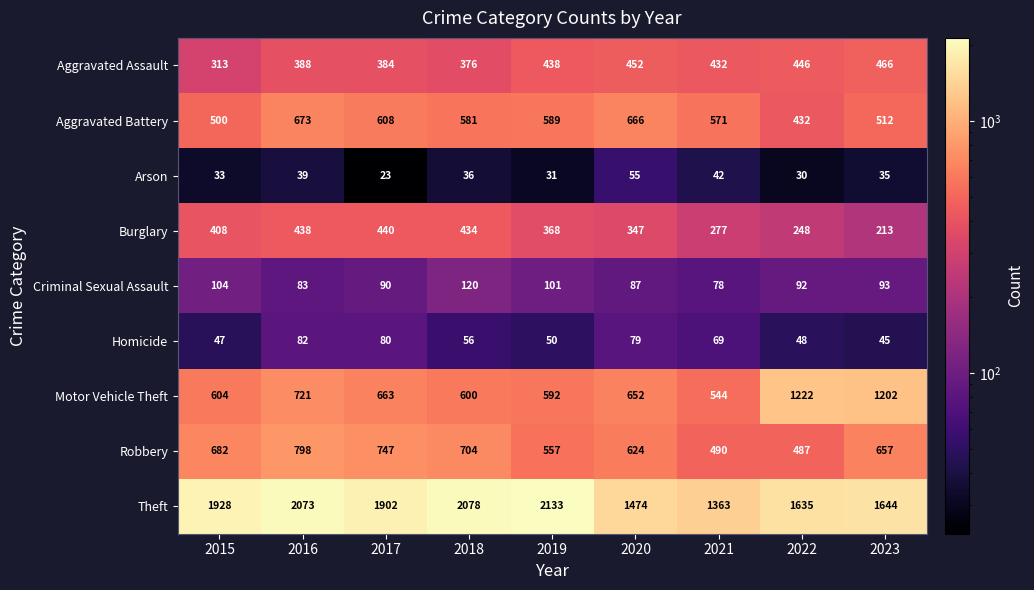

What is the maximum value shown in the chart?

2133